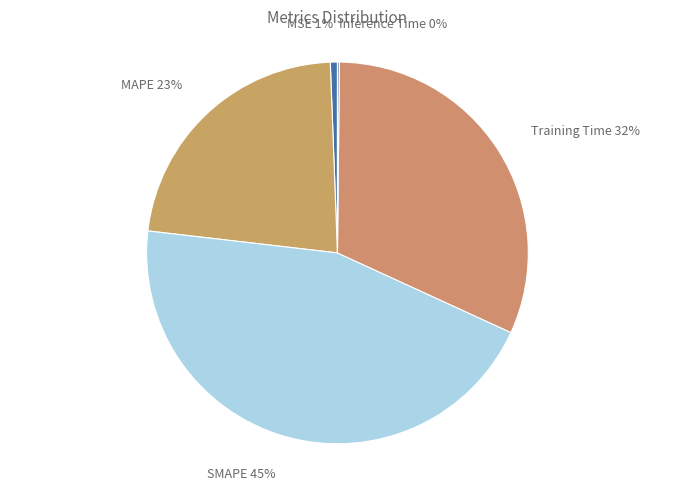

Which slice is the largest?

SMAPE